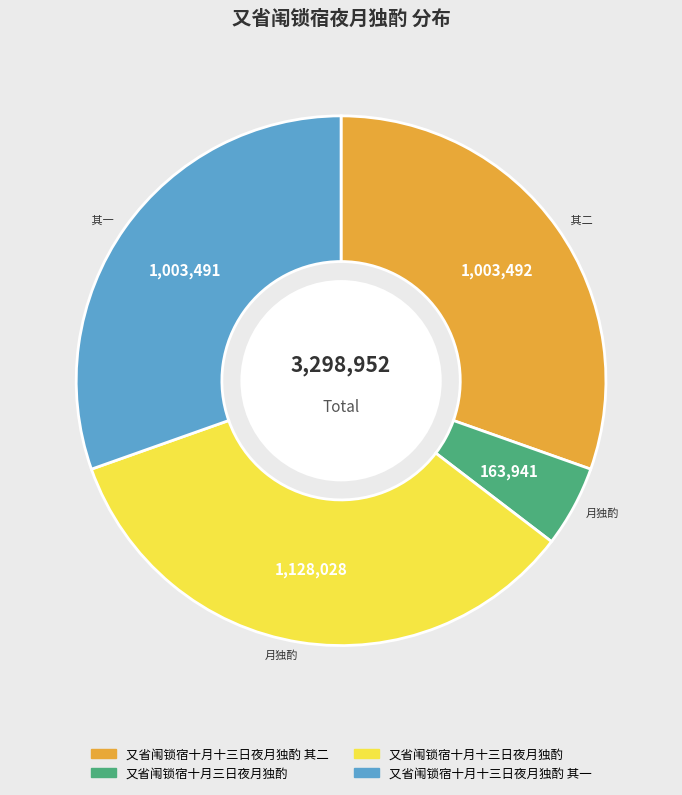

Is there a majority slice in this chart?

No